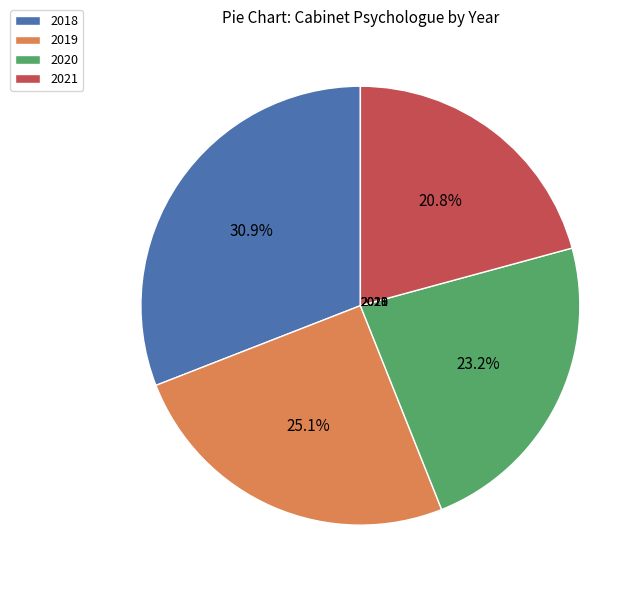

How much of the chart is everything except 2020?

76.8%